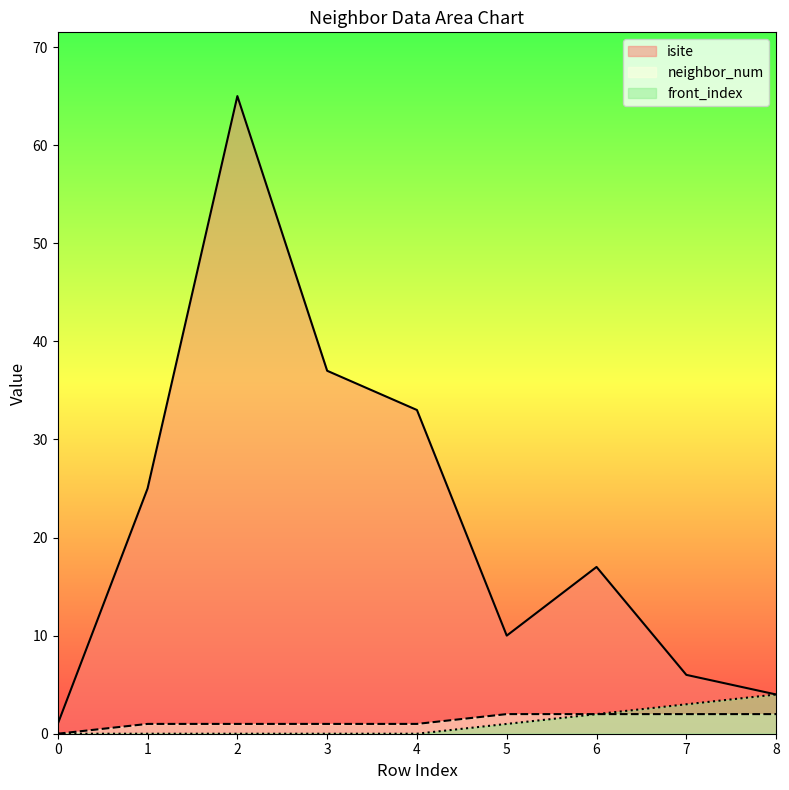

Rank the categories by isite value from lowest to highest.

0, 8, 7, 5, 6, 1, 4, 3, 2